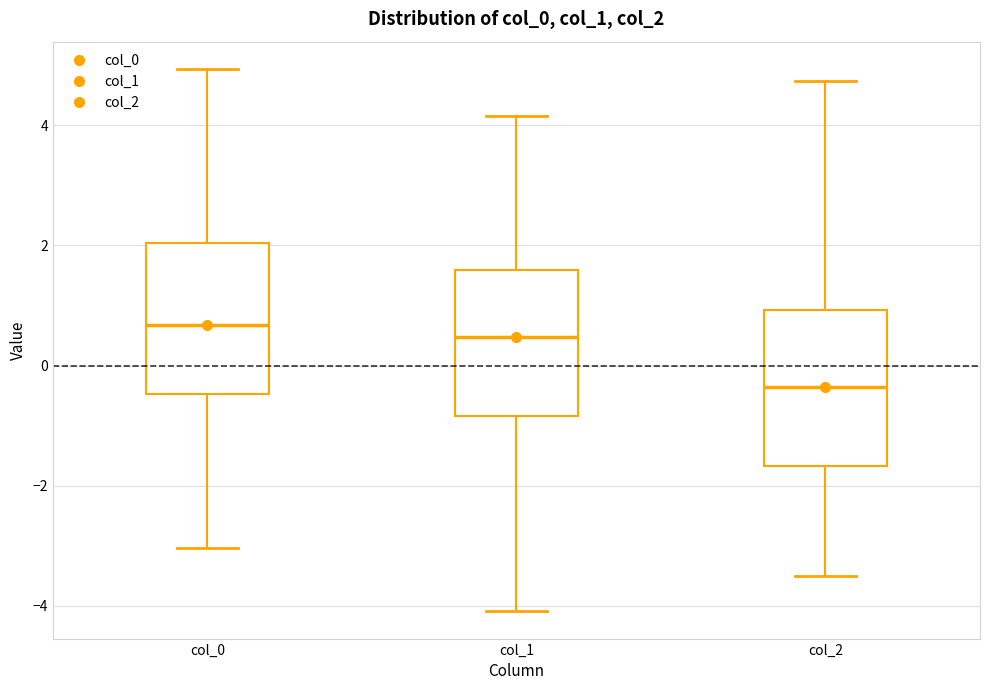

Reading left to right, transcribe this box plot: for each box, give where its median line is, the range the box spans, and where its two whiskers end, as read against the y-axis. The values are not printed on the chart, so give them approximately, as read against the axis.

col_0: median 0.6, box -0.4 to 2.0, whiskers -3.0 to 5.0
col_1: median 0.4, box -0.8 to 1.6, whiskers -4.0 to 4.2
col_2: median -0.4, box -1.6 to 1.0, whiskers -3.6 to 4.8